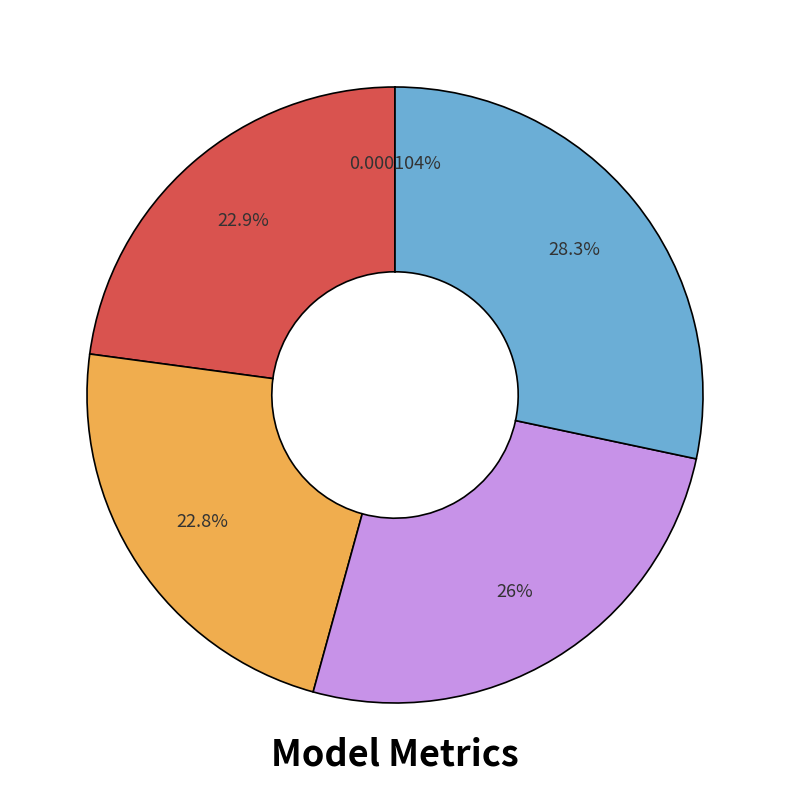

Is there a majority slice in this chart?

No